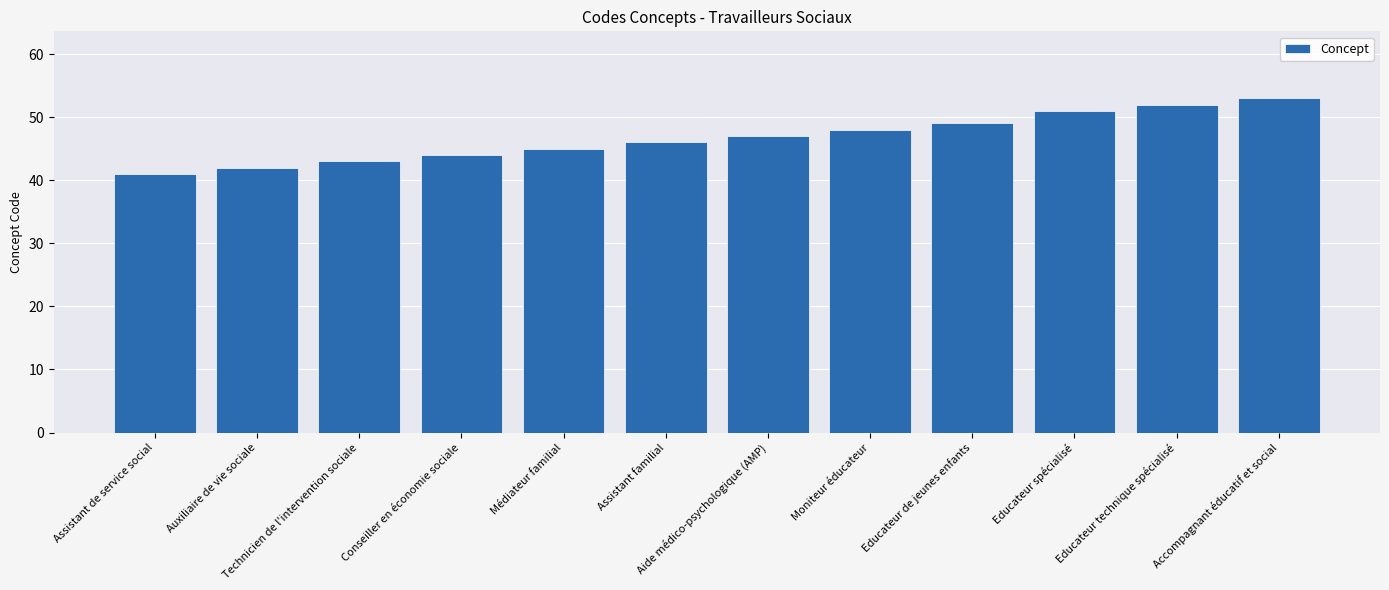

Where is the data nearest to the value 47?

Aide médico-psychologique (AMP)